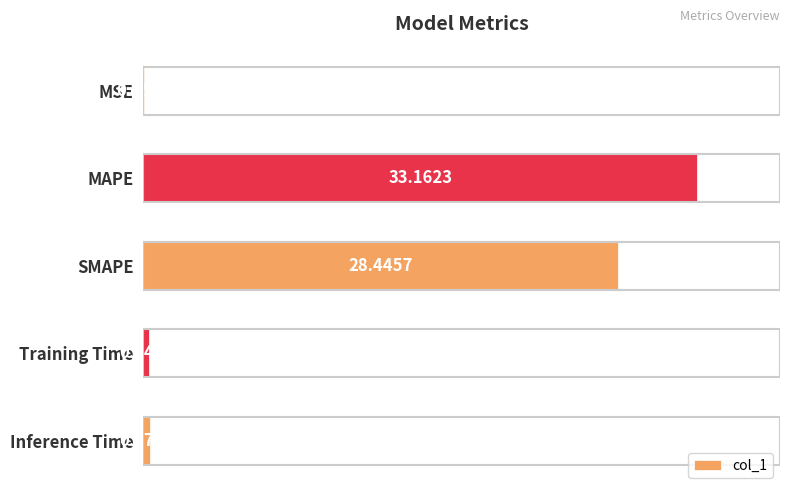

Where is the data nearest to the value 16?

SMAPE